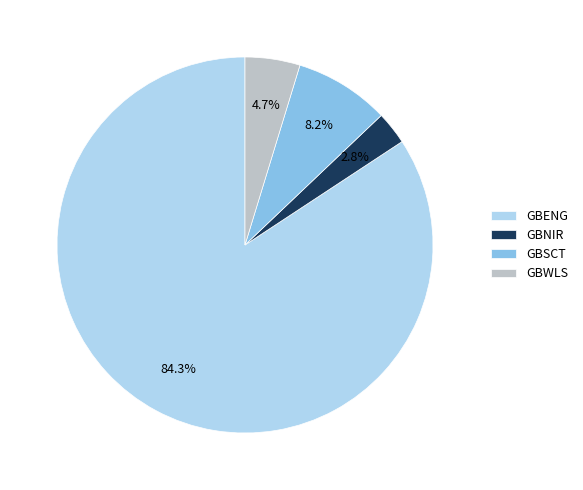

Do GBWLS and GBNIR together represent more than half of the pie?

No